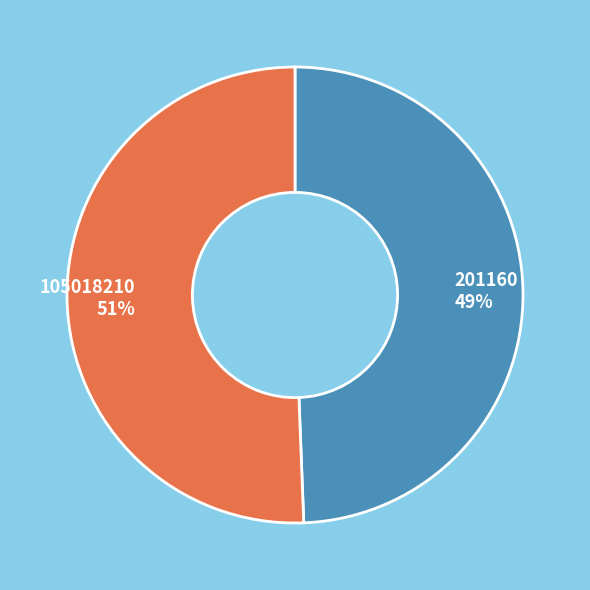

Does any single category account for the majority?

Yes